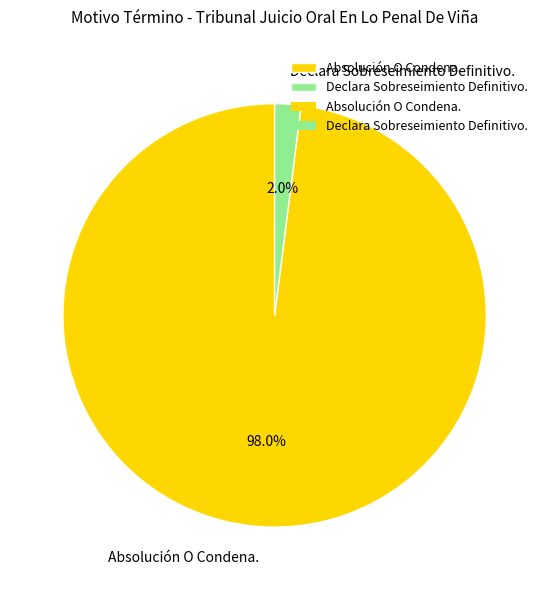

Is it true that Absolución O Condena. is 98% of the pie?

True